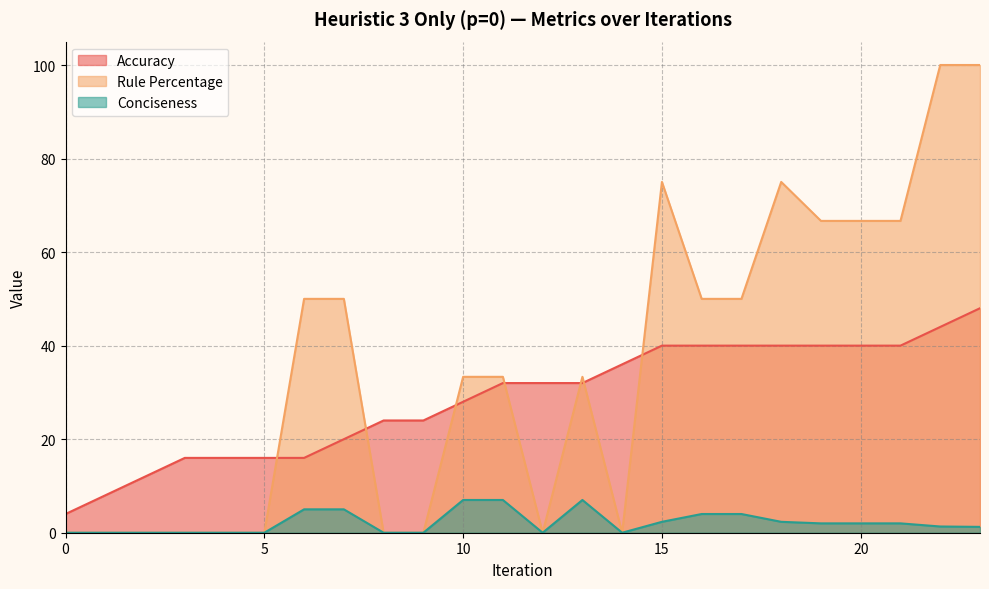

At which label does Accuracy first exceed 32?

14